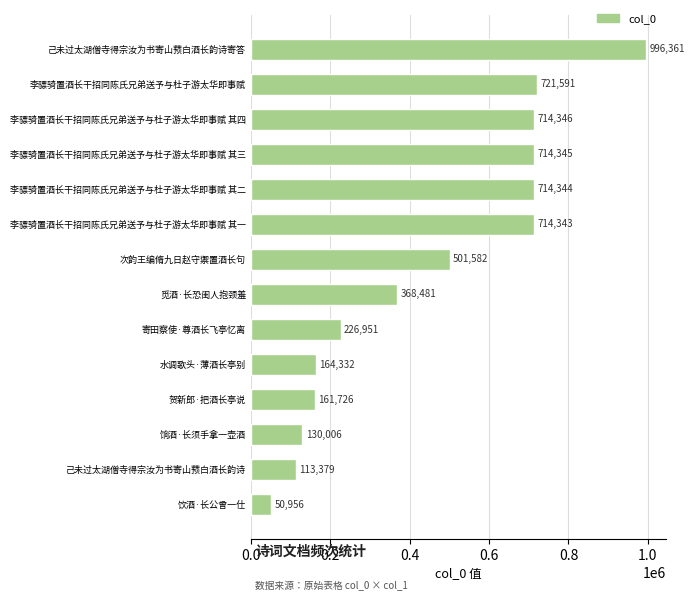

Reading bottom to top, transcribe all the data shown in this chart.

50956	113379	130006	161726	164332	226951	368481	501582	714343	714344	714345	714346	721591	996361